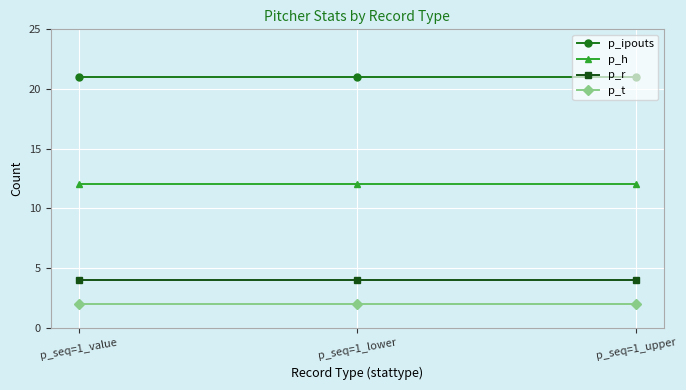

What is the average value of the p_r series?

4